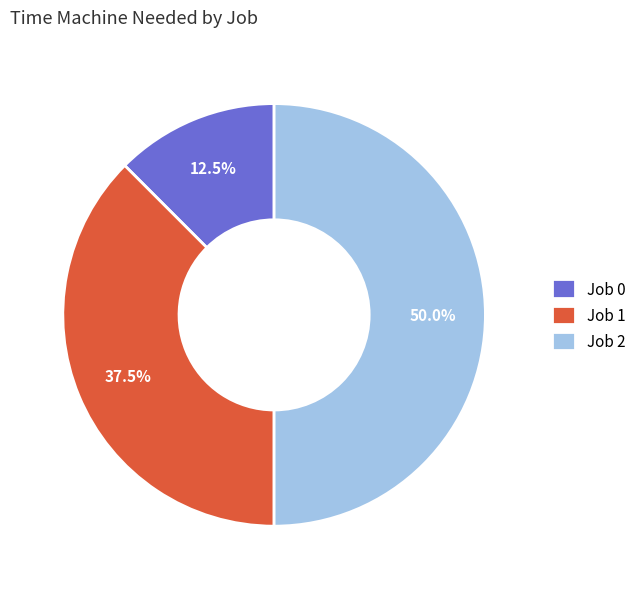

Does Job 0 represent more than half of the total?

No